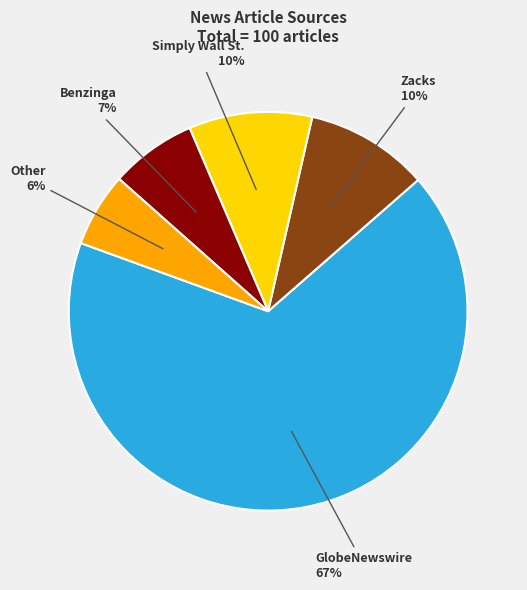

To the nearest percent, what is the difference between the largest and smallest slice percentages?

61%